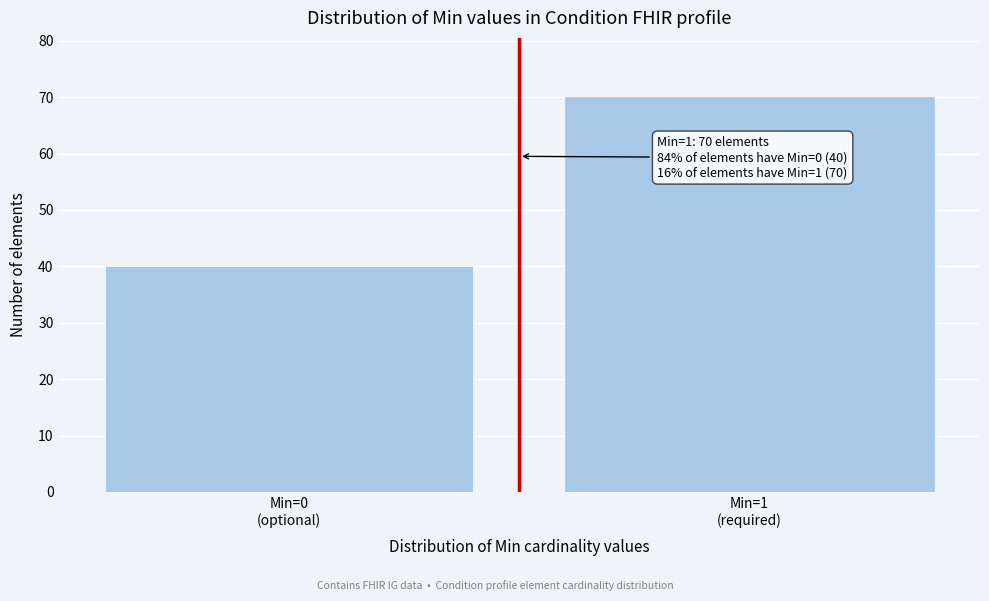

Reading left to right, list all the values displayed in this chart.

40	70